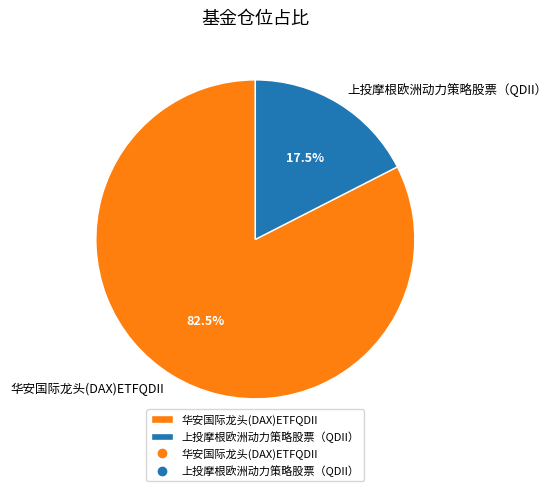

Between 华安国际龙头(DAX)ETFQDII and 上投摩根欧洲动力策略股票（QDII）, which is larger?

华安国际龙头(DAX)ETFQDII